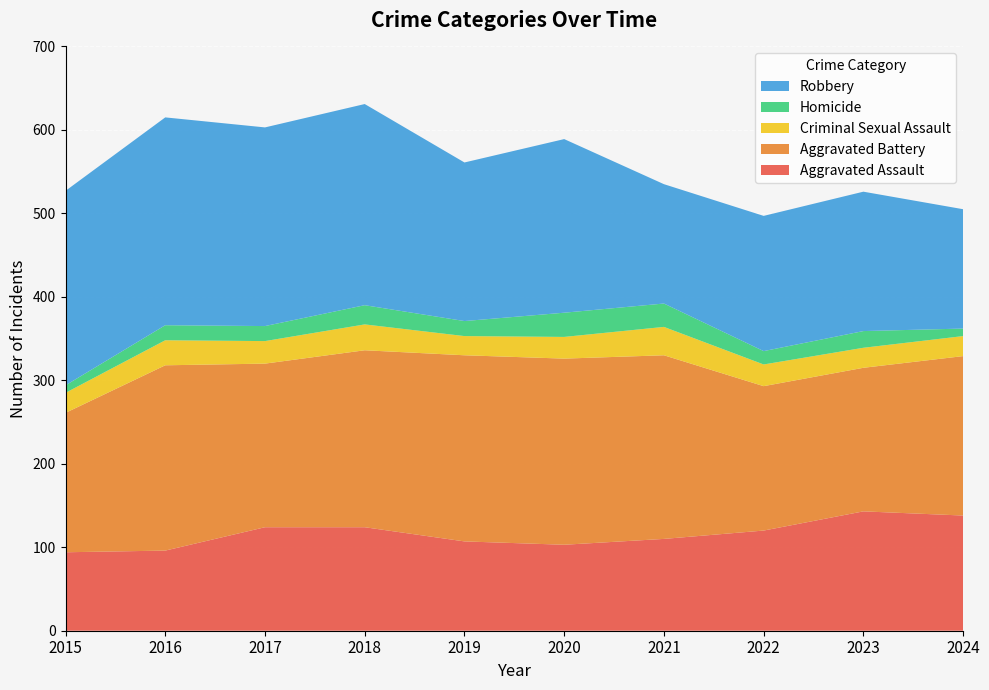

Reading left to right, extract all data points from this chart.

Aggravated Assault: 94	96	124	124	107	103	110	120	143	138
Aggravated Battery: 167	222	196	212	223	223	220	173	172	191
Criminal Sexual Assault: 24	30	27	31	23	26	34	26	24	24
Homicide: 9	18	18	23	18	29	28	16	20	9
Robbery: 233	249	238	241	190	208	143	162	167	143